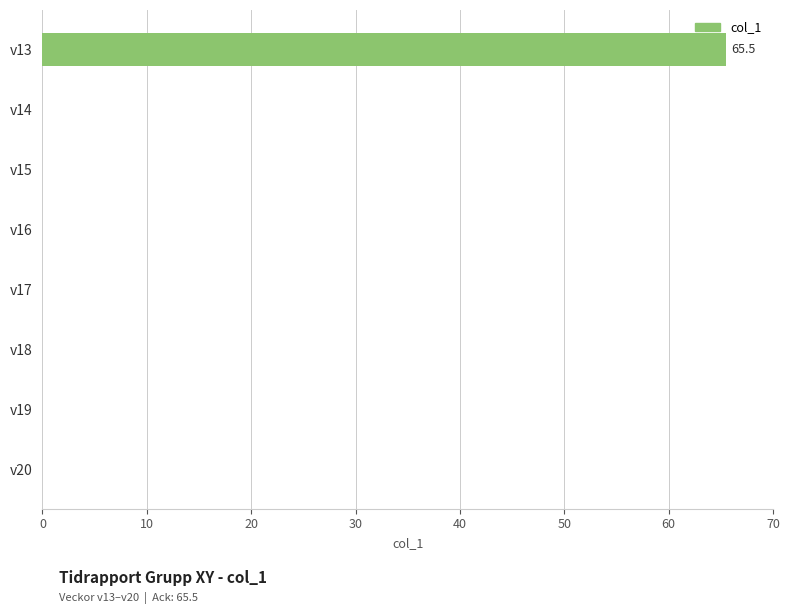

Between v19 and v13, which is larger?

v13